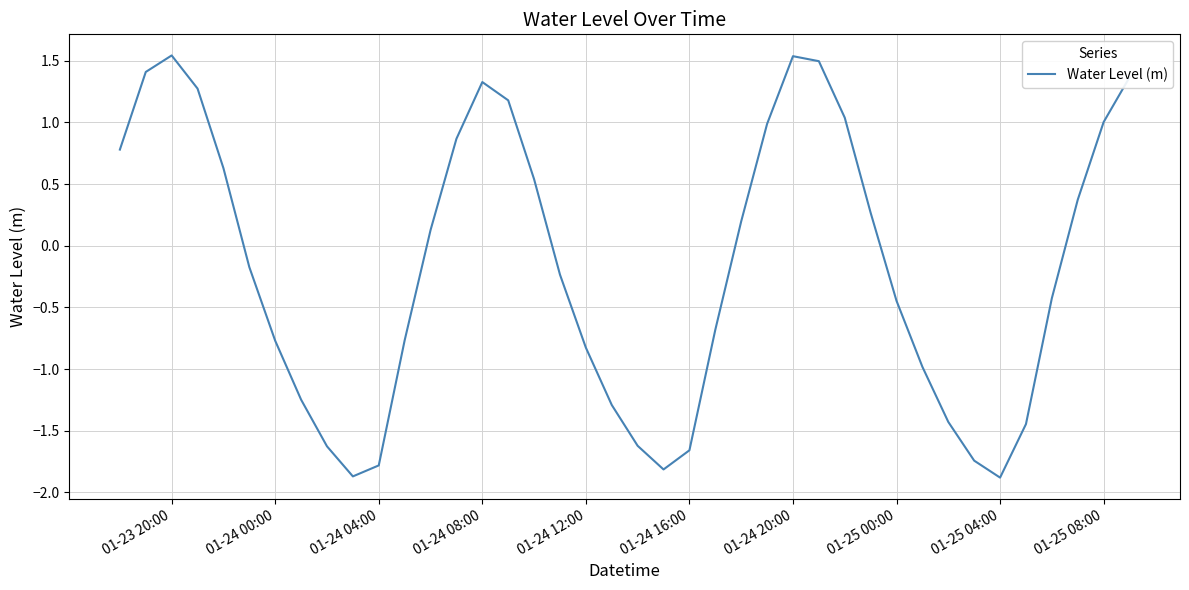

What is the smallest value displayed?

-1.9